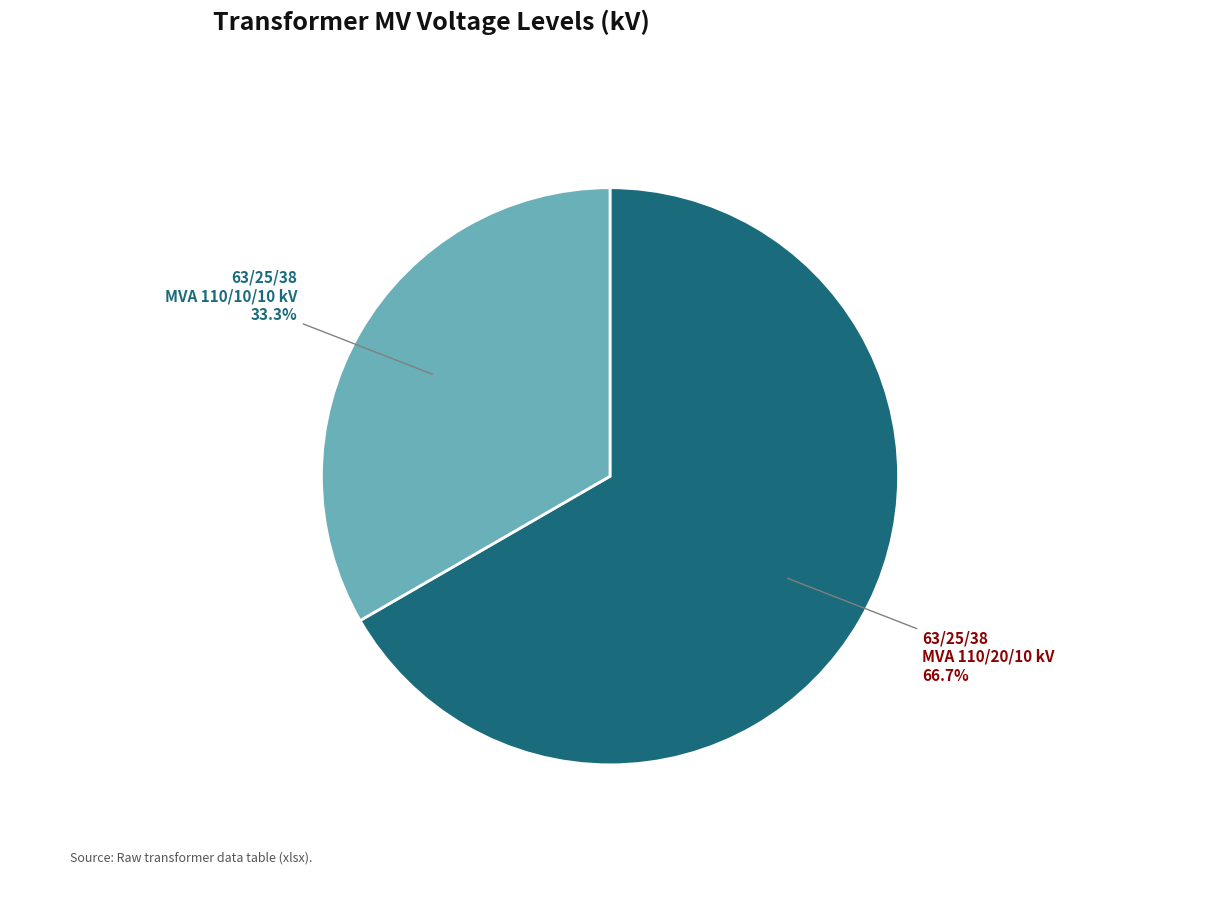

Does any single category account for the majority?

Yes